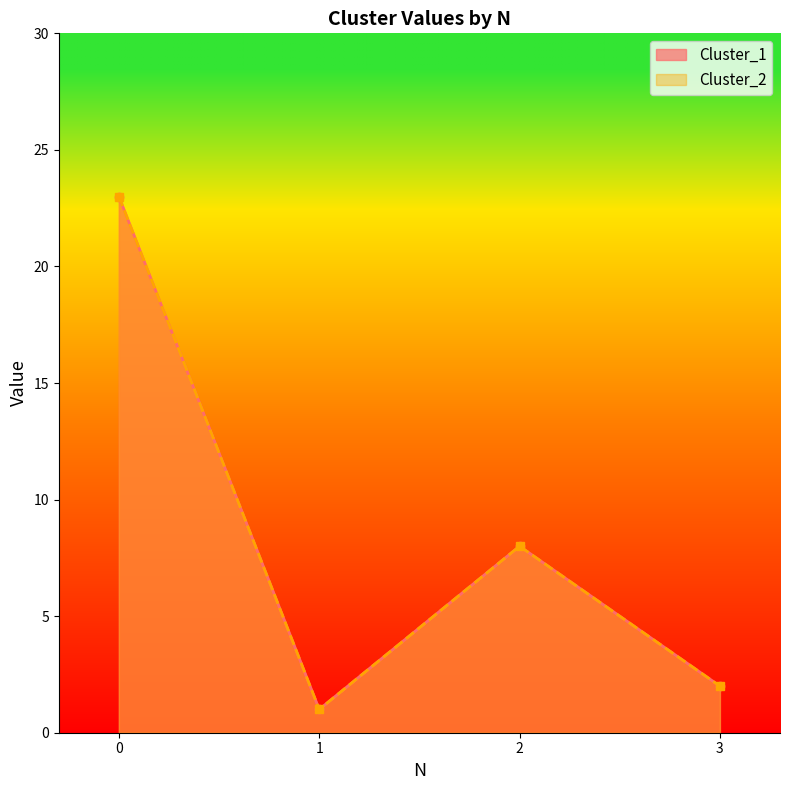

In Cluster_1, how many points are lower than both neighbors (excluding endpoints)?

1